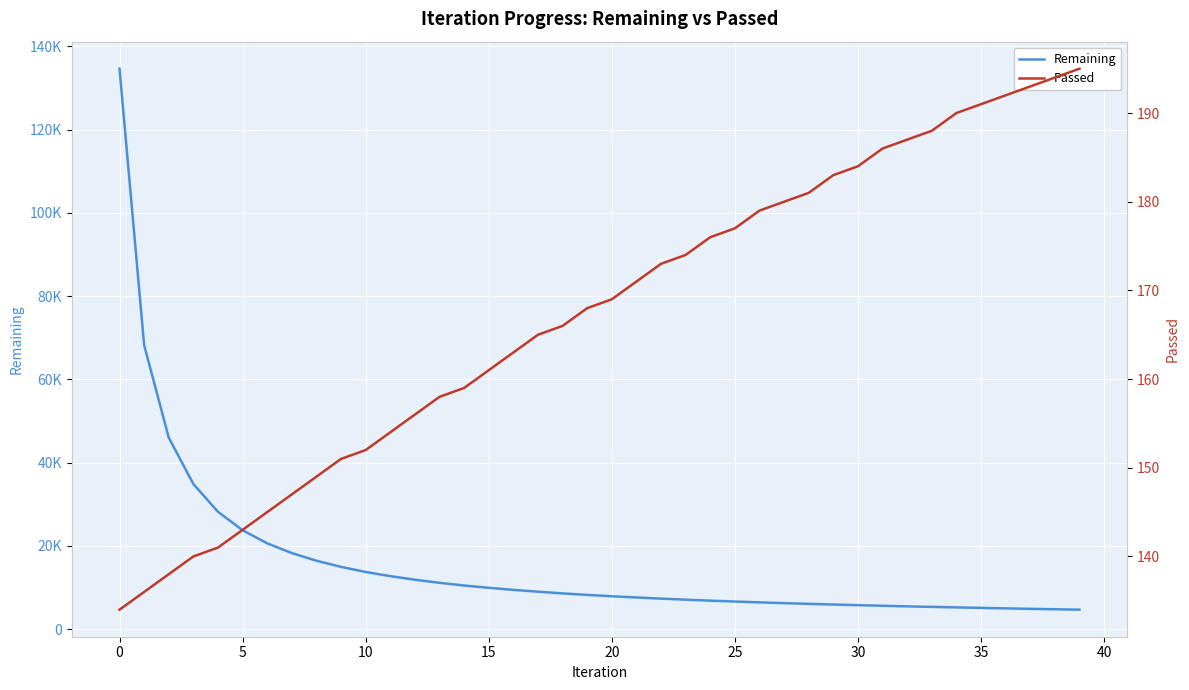

Reading left to right, transcribe all the data shown in this chart.

Remaining: 134625	68238	46013	34878	28207	23771	20626	18291	16453	14975	13749	12746	11889	11142	10498	9949	9453	9011	8607	8243	7916	7622	7349	7097	6865	6650	6451	6261	6089	5930	5778	5630	5488	5362	5242	5124	5007	4898	4795	4695
Passed: 134	136	138	140	141	143	145	147	149	151	152	154	156	158	159	161	163	165	166	168	169	171	173	174	176	177	179	180	181	183	184	186	187	188	190	191	192	193	194	195